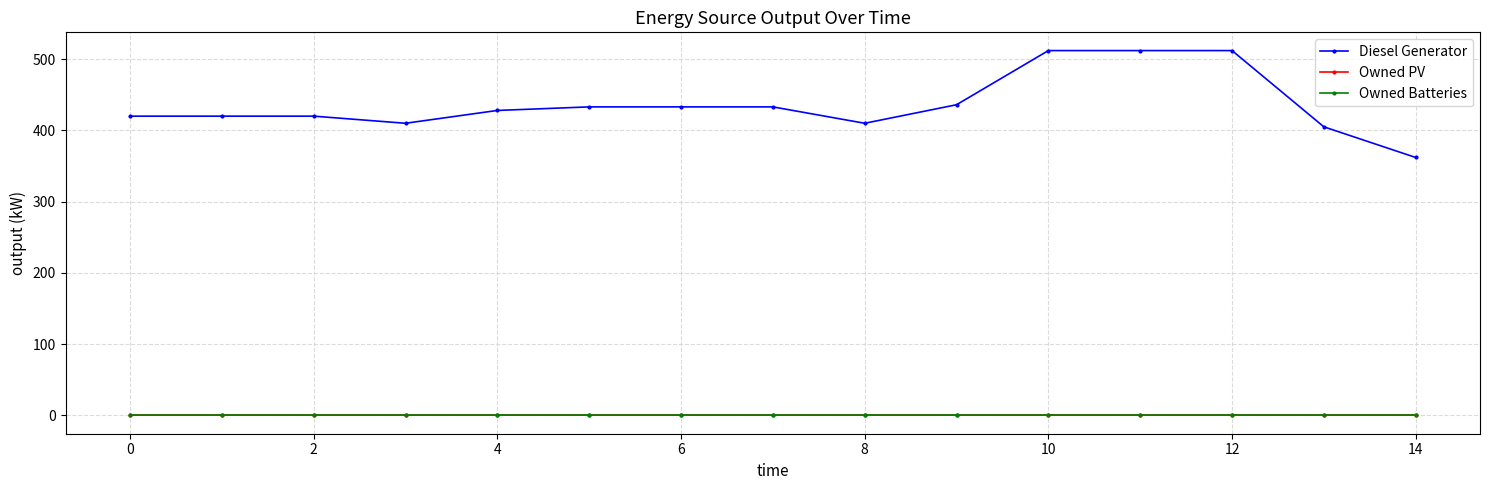

What is the value of the Diesel Generator point at the 5th from the left?

428